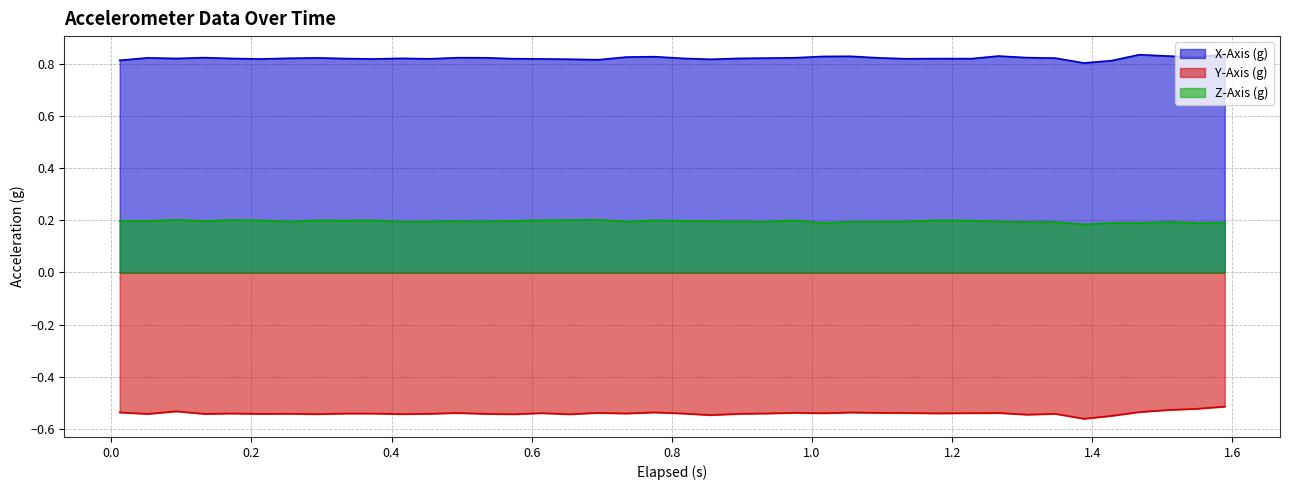

At how many categories does at least one series exceed 0?

40